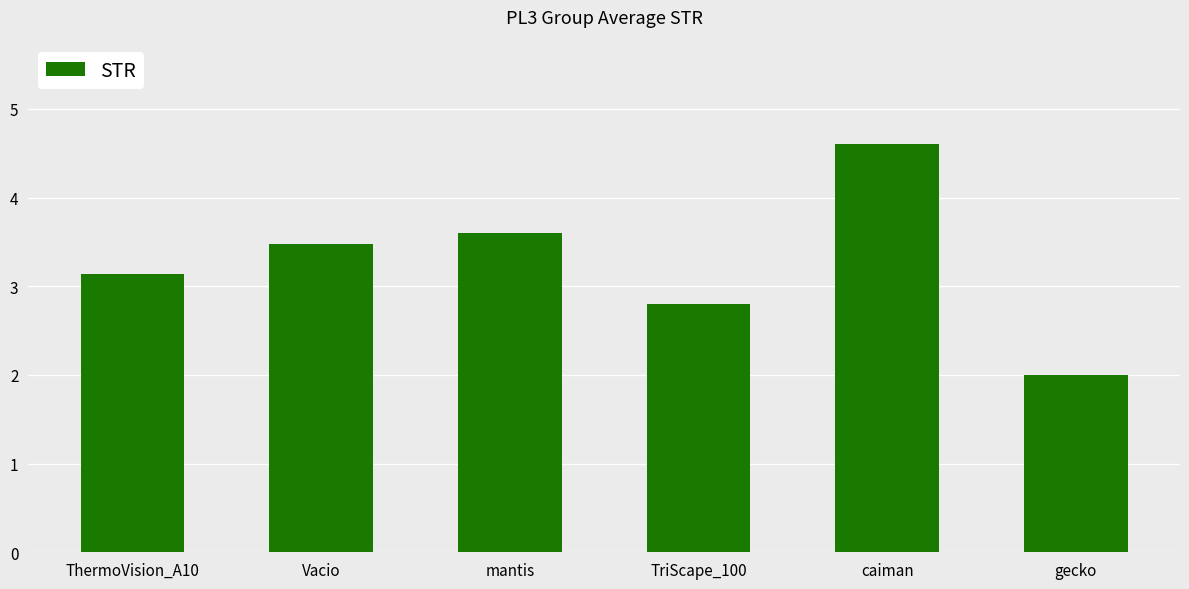

What is the ratio of the value at TriScape_100 to the value at Vacio?

0.8